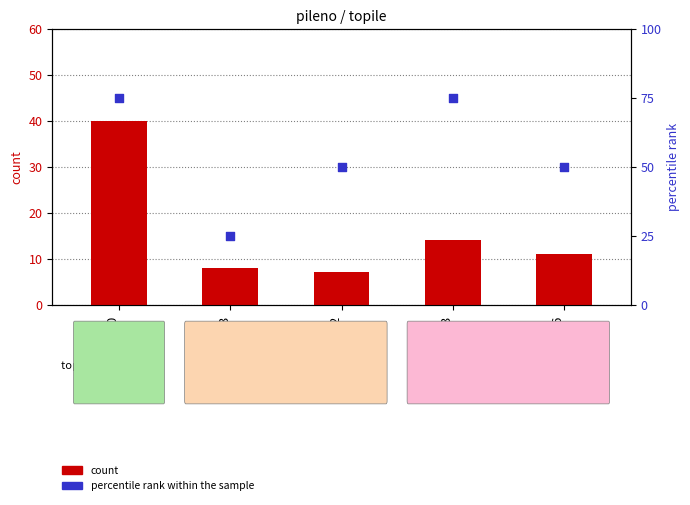

Which series reaches the minimum Y coordinate?

count